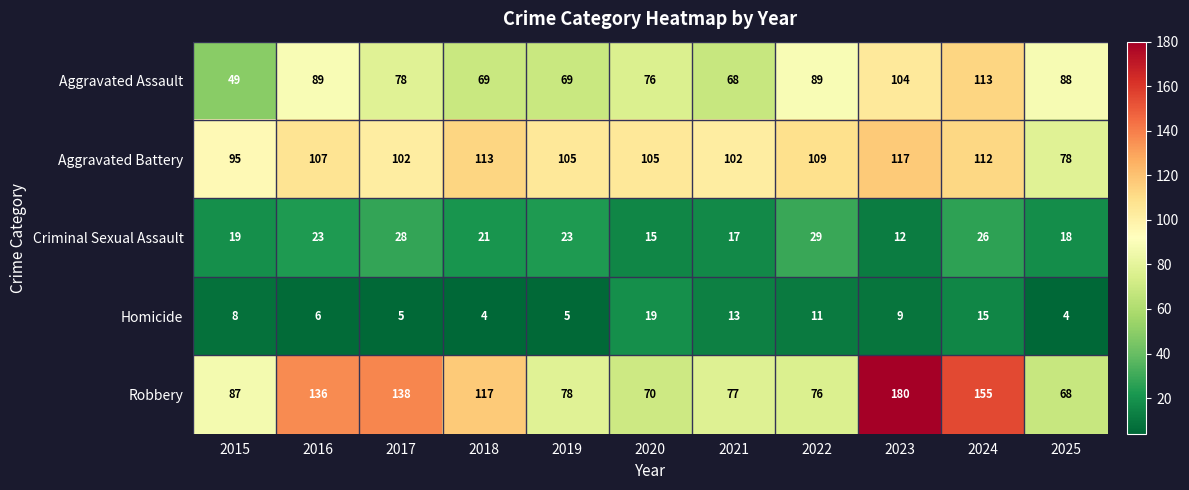

What is the average value of the Robbery series?

107